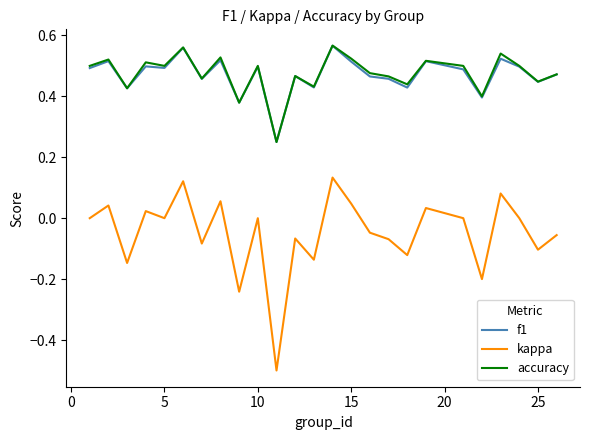

True or false: f1 and kappa intersect in this chart.

False